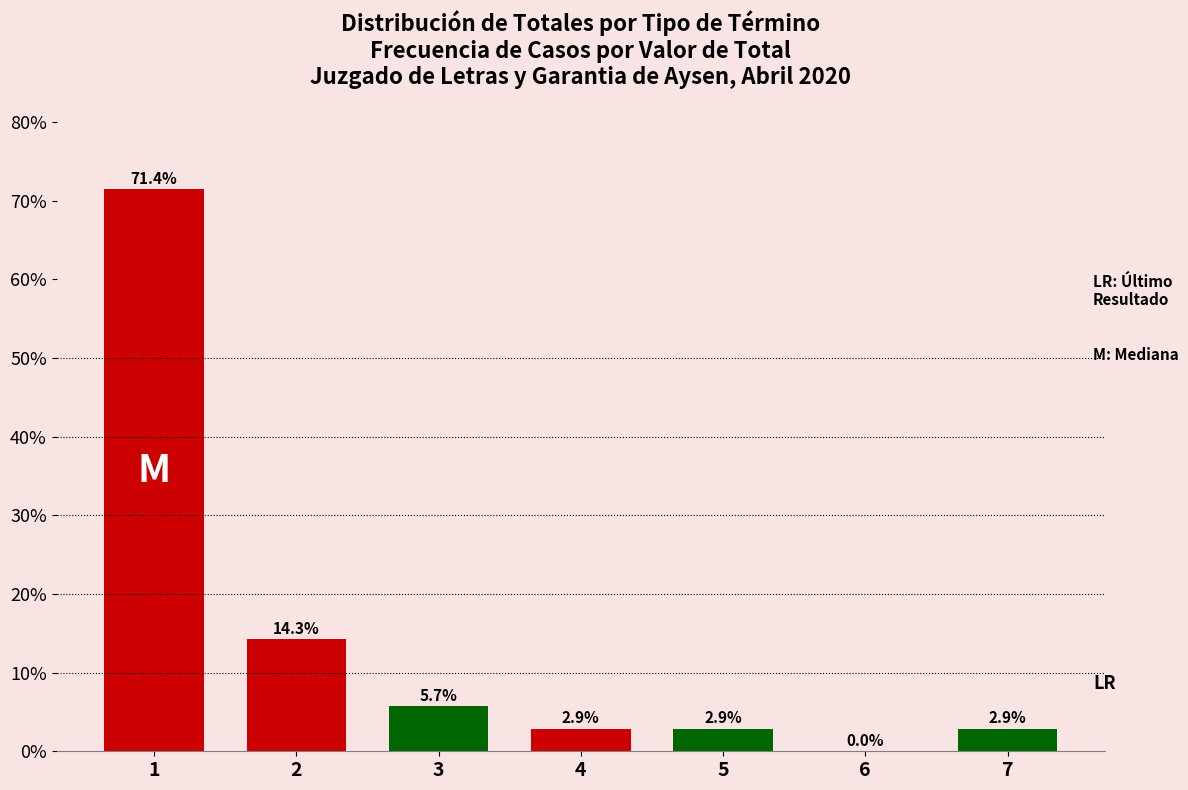

Reading right to left, what are all the values shown in this chart?

7=2.9	6=0.0	5=2.9	4=2.9	3=5.7	2=14.3	1=71.4